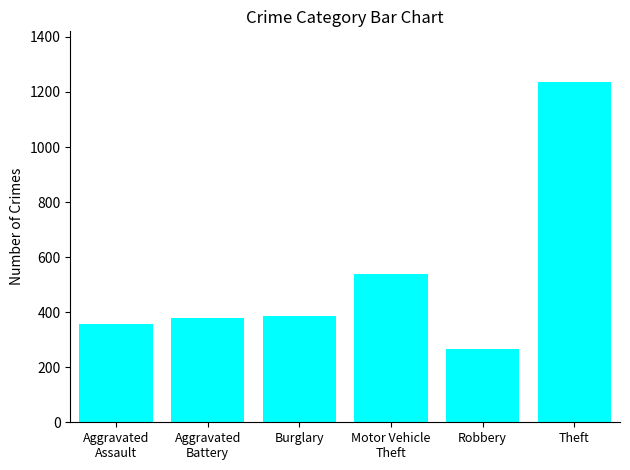

What is the difference between the maximum and second lowest values?

879